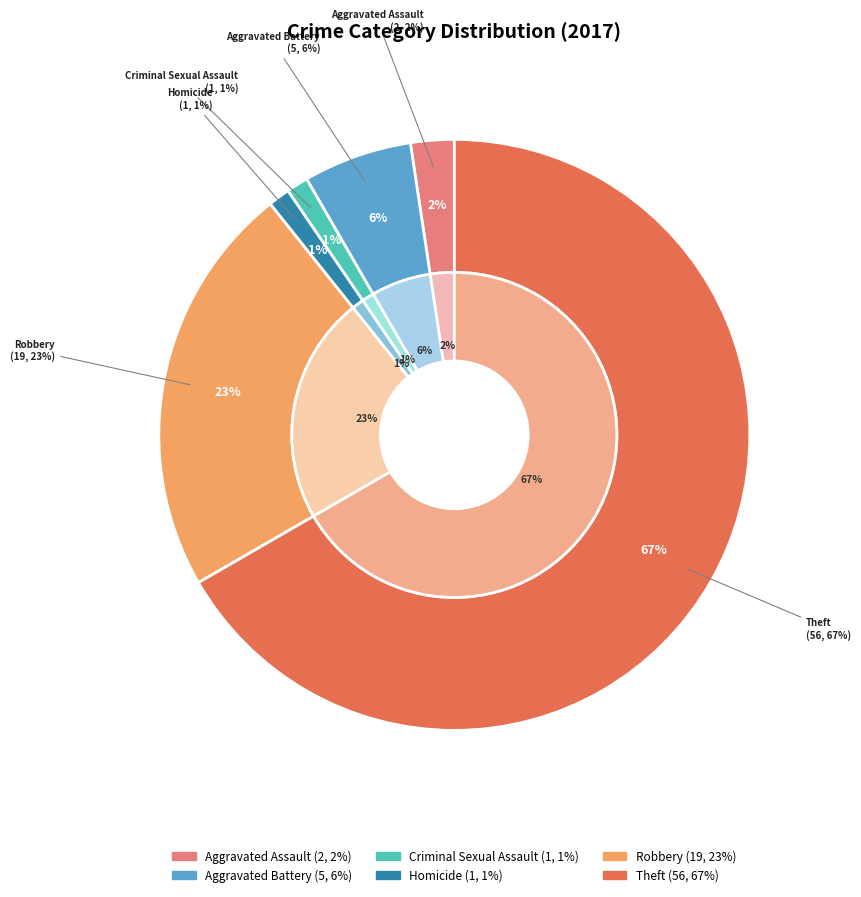

Rank the categories by value from highest to lowest.

Theft, Robbery, Aggravated Battery, Aggravated Assault, Criminal Sexual Assault, Homicide